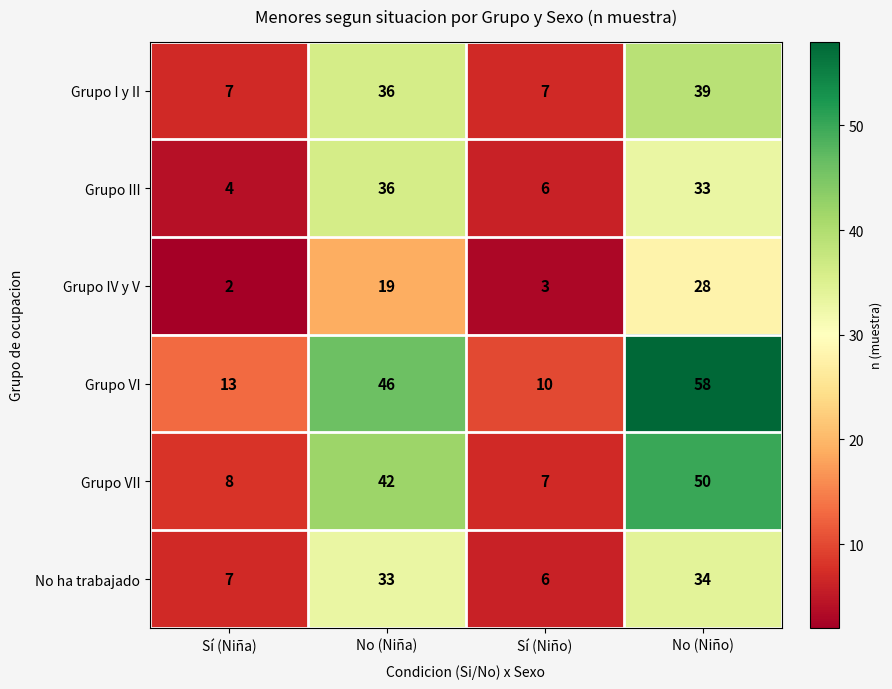

List the series in order of their peak value, highest first.

Grupo VI, Grupo VII, Grupo I y II, Grupo III, No ha trabajado, Grupo IV y V